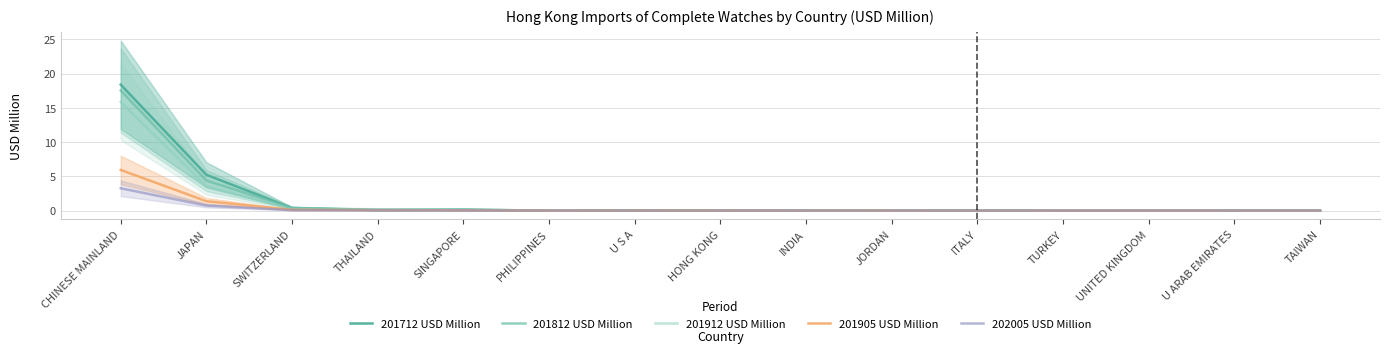

At which label does 201812 USD Million reach its peak?

CHINESE MAINLAND